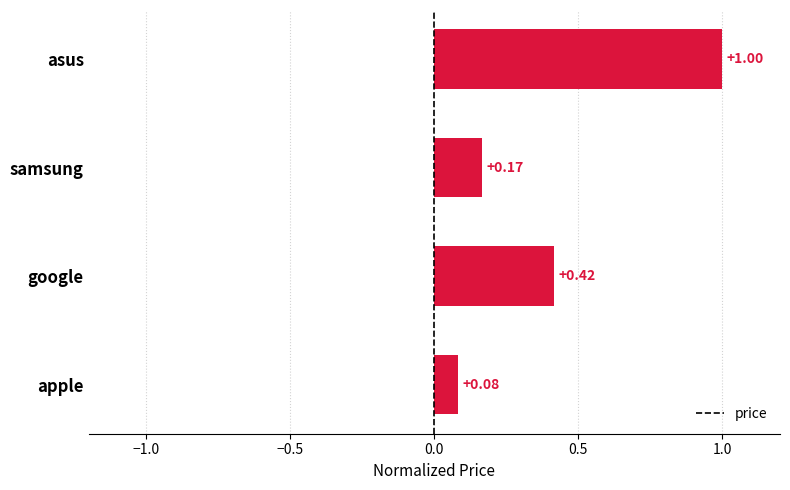

Count the number of data series in this chart.

1